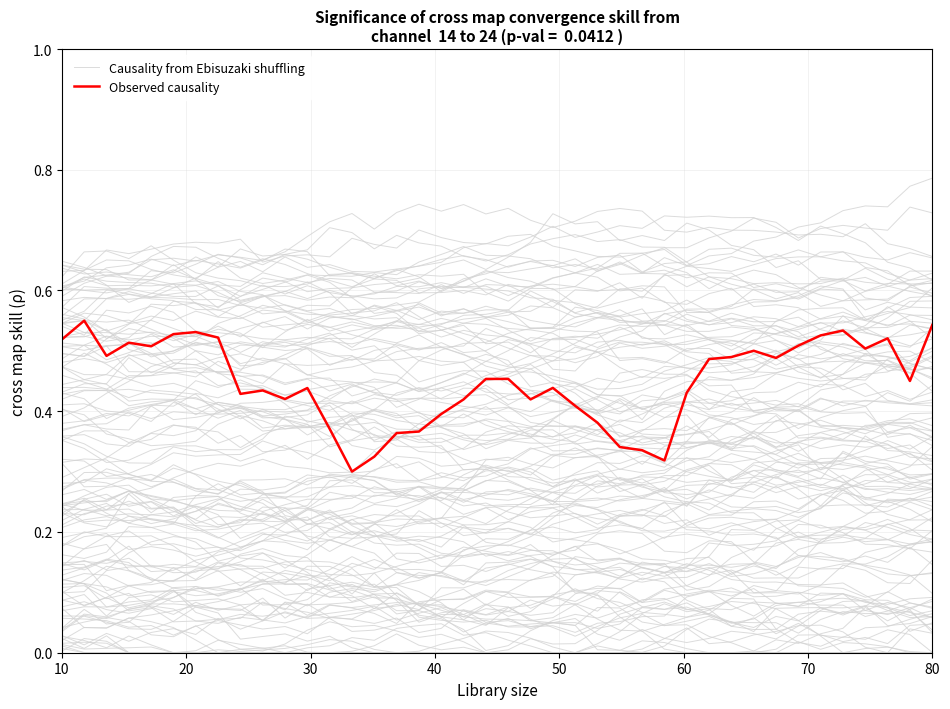

True or false: Observed causality and Causality from Ebisuzaki shuffling cross at least once.

False